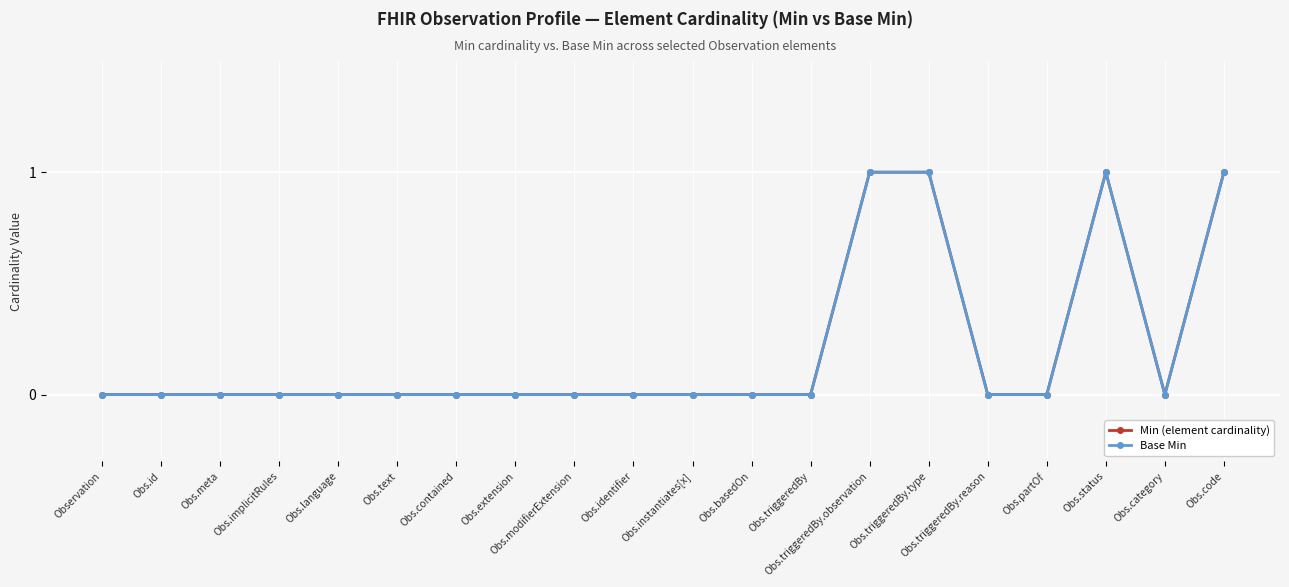

At which category is the sum across all series the highest?

Obs.triggeredBy.observation